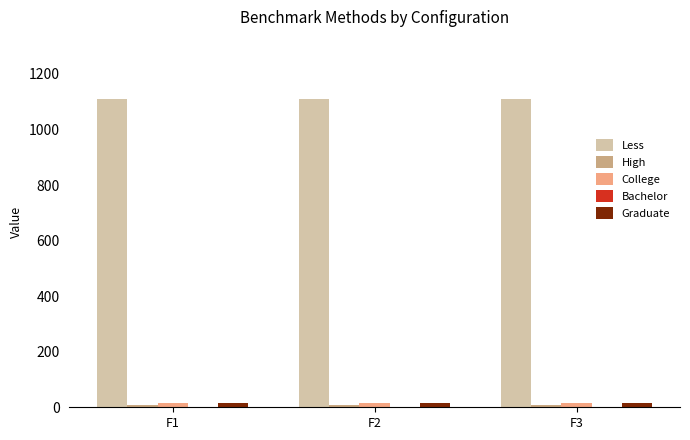

What is the sum of all College values?

48